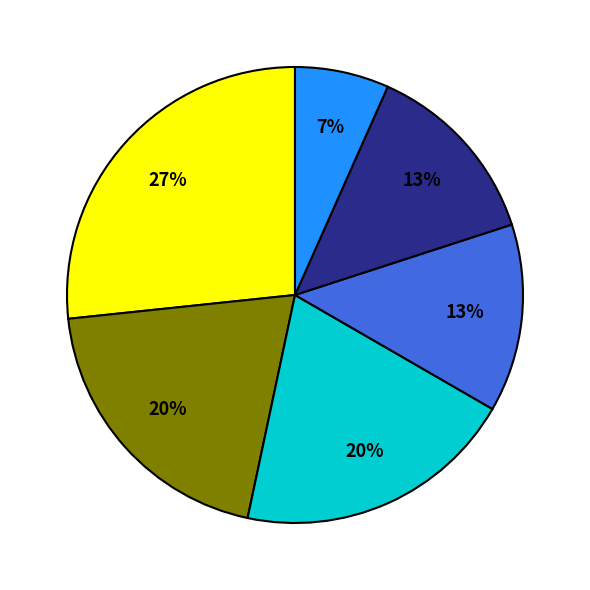

Is there a majority slice in this chart?

No